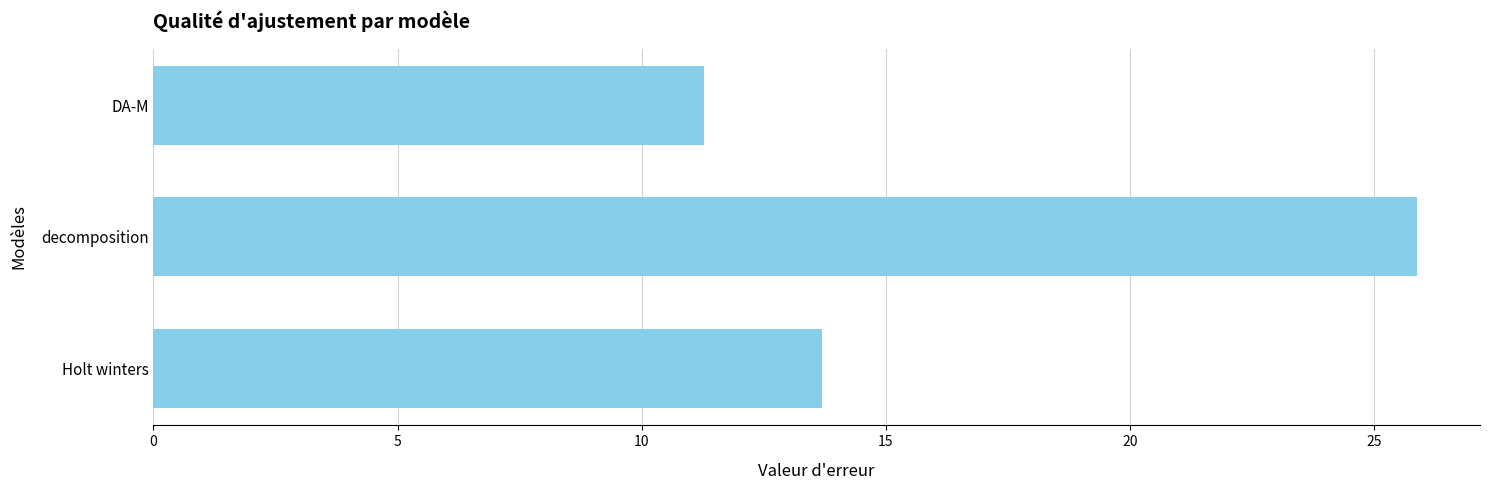

How many data points are above 13?

2